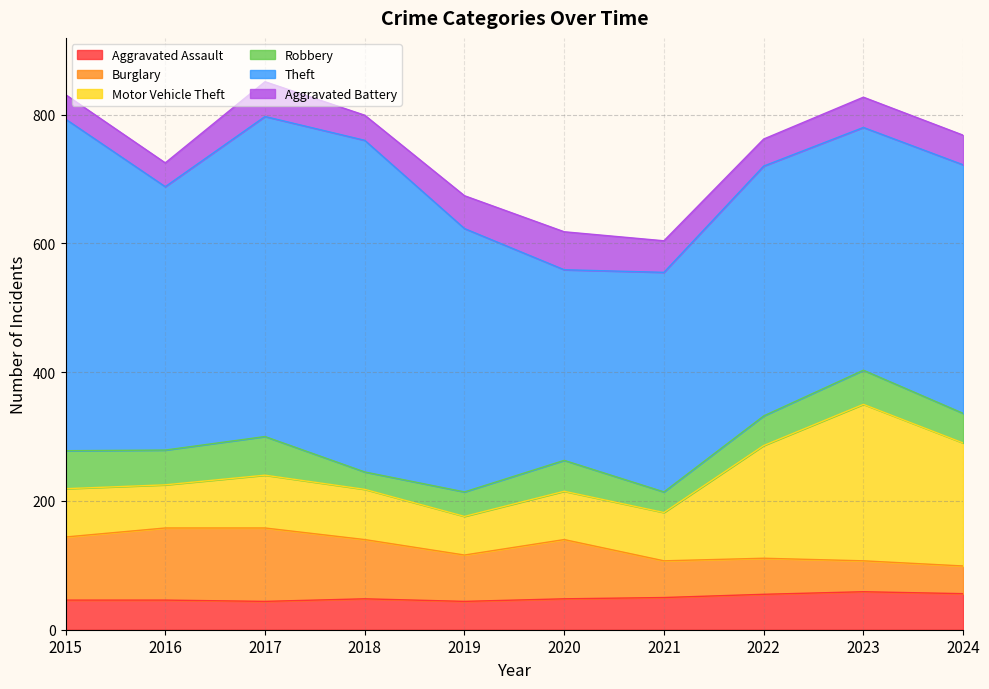

Rank the series by their maximum value, from lowest to highest.

Aggravated Assault, Aggravated Battery, Robbery, Burglary, Motor Vehicle Theft, Theft